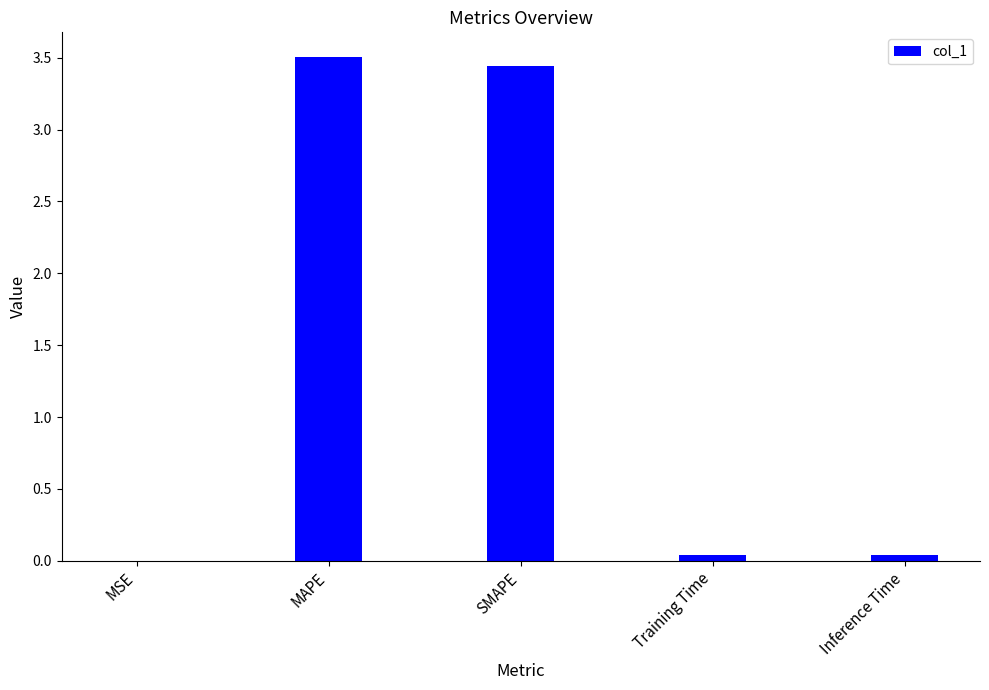

Between Inference Time and SMAPE, which is larger?

SMAPE